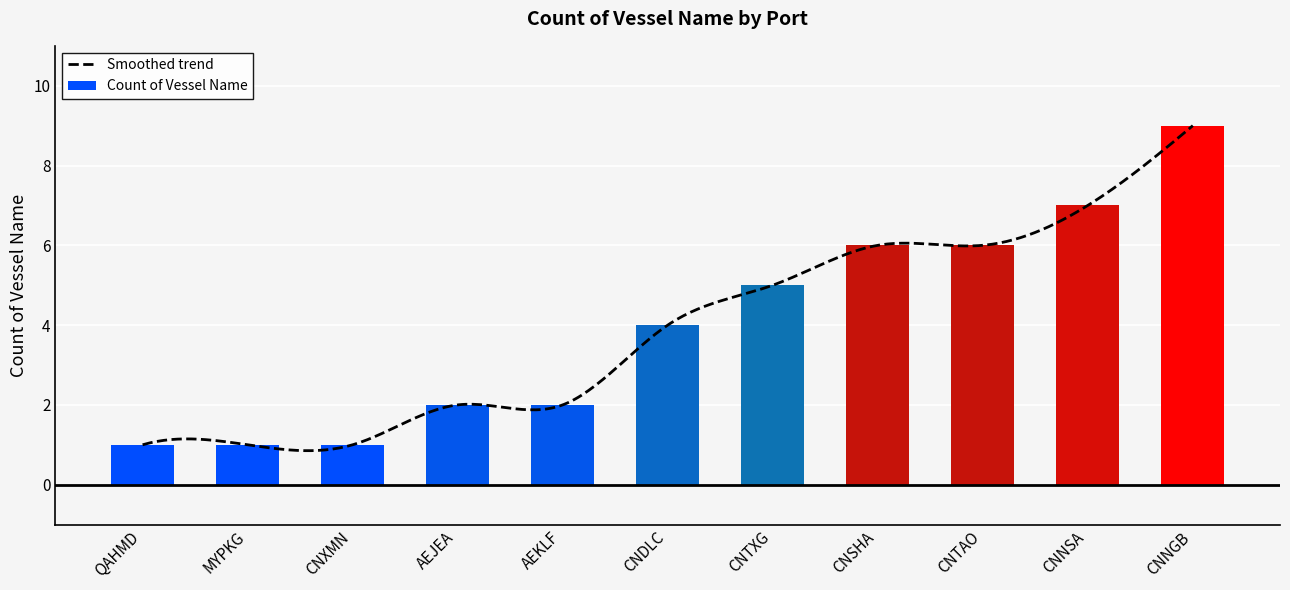

The chart shows a value of 2 at AEJEA. True or false?

True